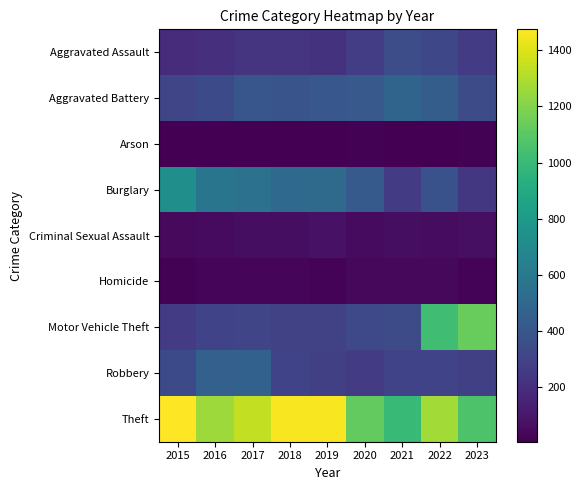

Reading right to left, list all the values displayed in this chart.

Aggravated Assault: 2023=261	2022=327	2021=352	2020=273	2019=223	2018=225	2017=225	2016=206	2015=194
Aggravated Battery: 2023=349	2022=439	2021=479	2020=416	2019=407	2018=389	2017=400	2016=336	2015=316
Arson: 2023=14	2022=12	2021=12	2020=17	2019=12	2018=7	2017=10	2016=7	2015=9
Burglary: 2023=242	2022=379	2021=261	2020=425	2019=517	2018=506	2017=562	2016=576	2015=738
Criminal Sexual Assault: 2023=66	2022=54	2021=61	2020=48	2019=77	2018=59	2017=61	2016=50	2015=46
Homicide: 2023=23	2022=36	2021=38	2020=41	2019=22	2018=25	2017=33	2016=26	2015=15
Motor Vehicle Theft: 2023=1134	2022=1024	2021=348	2020=333	2019=290	2018=298	2017=312	2016=304	2015=263
Robbery: 2023=283	2022=304	2021=300	2020=263	2019=287	2018=301	2017=460	2016=454	2015=337
Theft: 2023=1065	2022=1271	2021=998	2020=1120	2019=1459	2018=1461	2017=1339	2016=1259	2015=1474